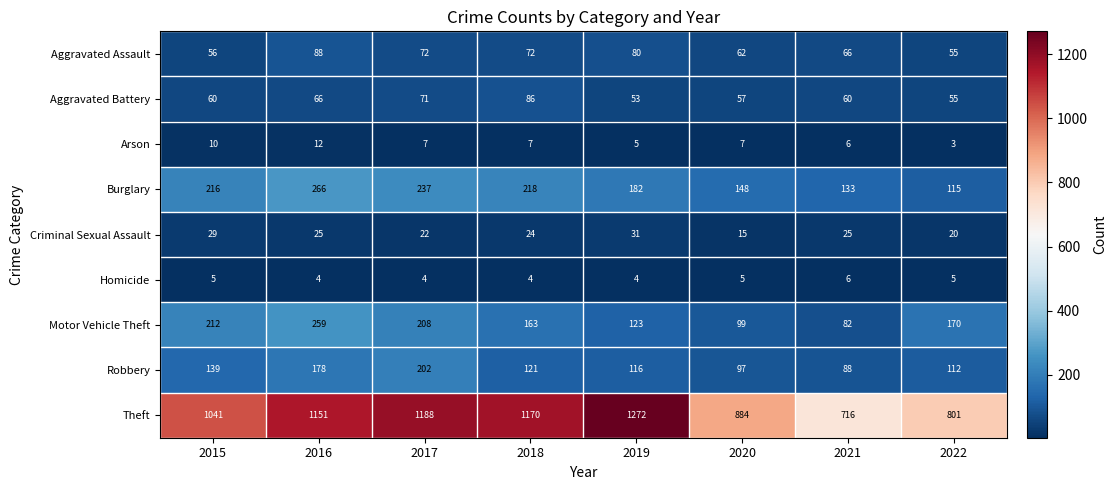

True or false: Theft has a value of 1381 at 2020.

False